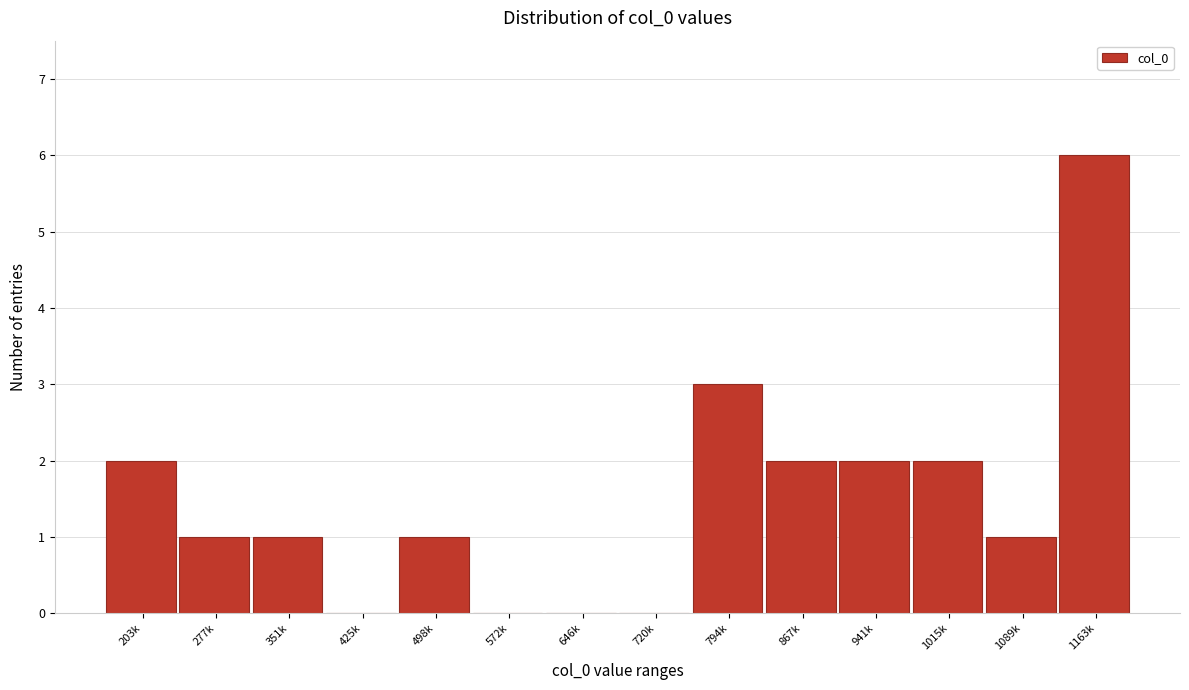

Reading left to right, transcribe all the data shown in this chart.

203k=2	277k=1	351k=1	425k=0	498k=1	572k=0	646k=0	720k=0	794k=3	867k=2	941k=2	1015k=2	1089k=1	1163k=6